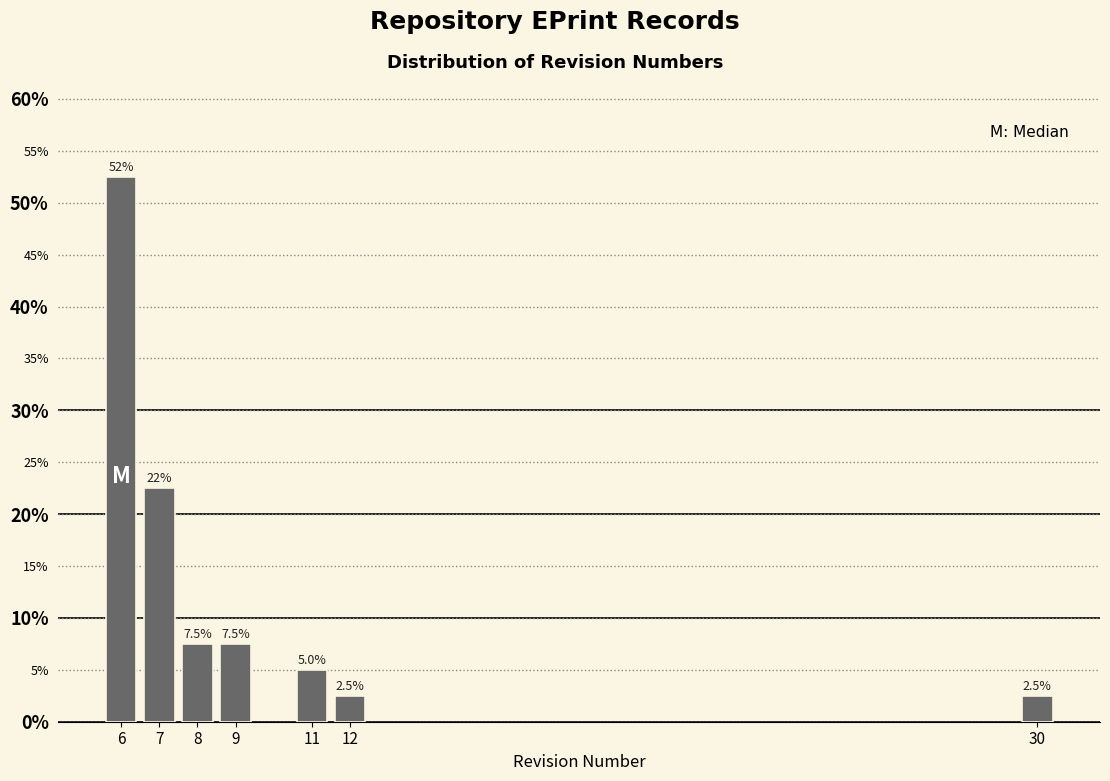

Reading left to right, transcribe all the data shown in this chart.

52.5	22.5	7.5	7.5	5.0	2.5	2.5